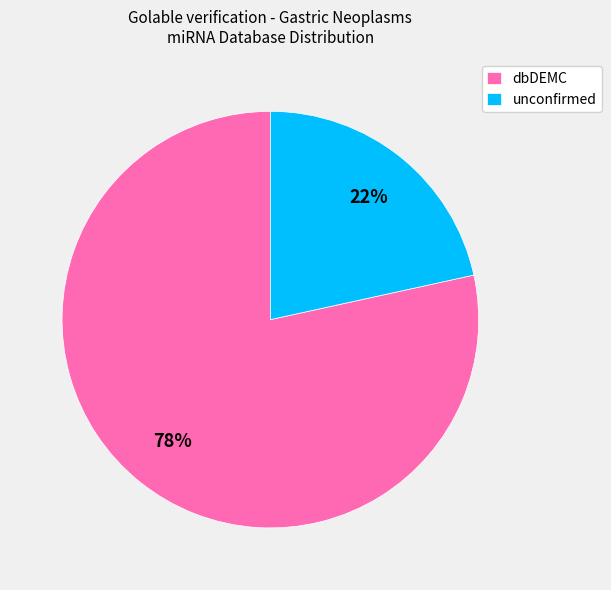

Is the sum of dbDEMC and unconfirmed greater than half?

Yes